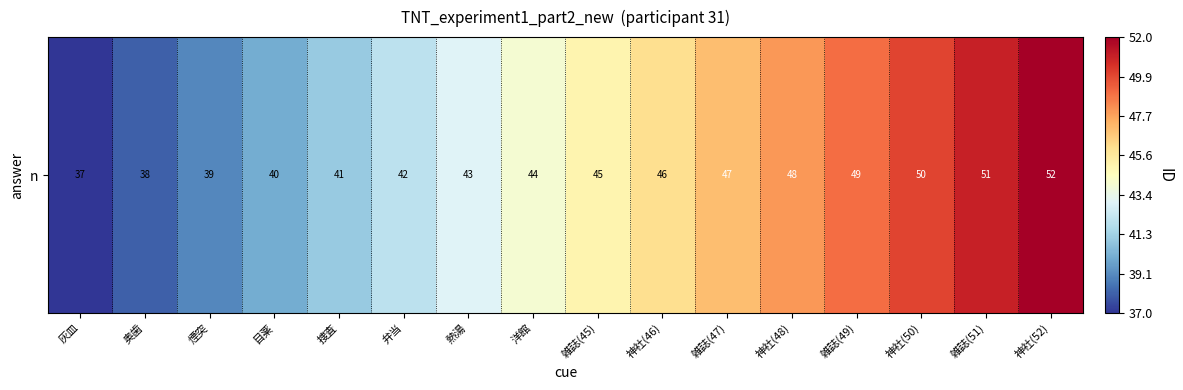

What value does the data have at 灰皿?

37